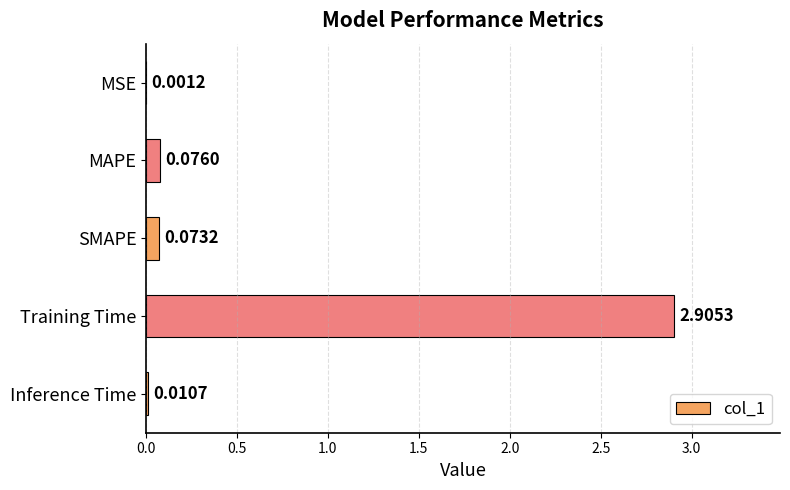

What is the change in value from MAPE to Training Time?

+2.8